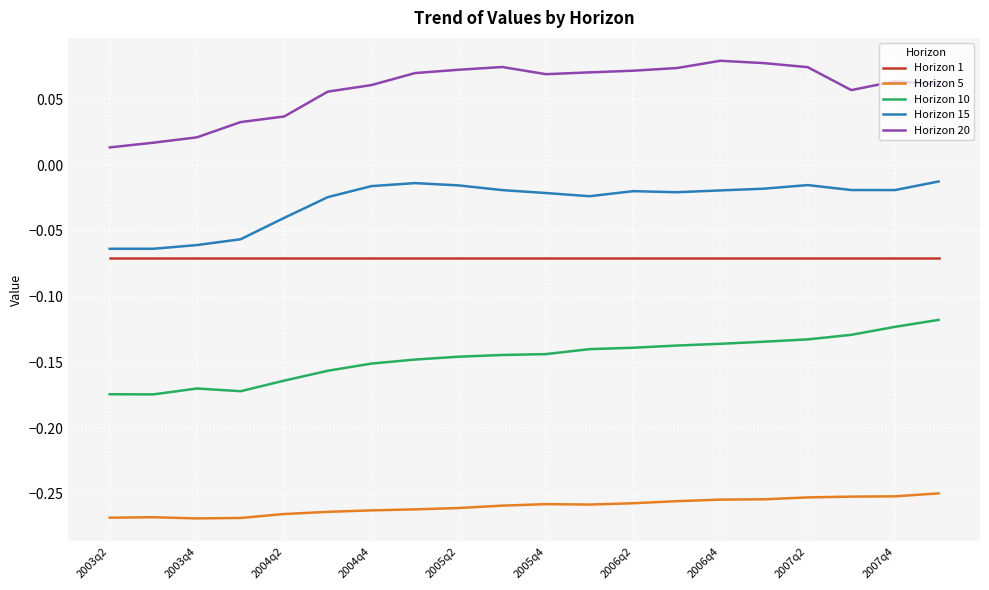

True or false: Horizon 10 and Horizon 20 intersect in this chart.

False